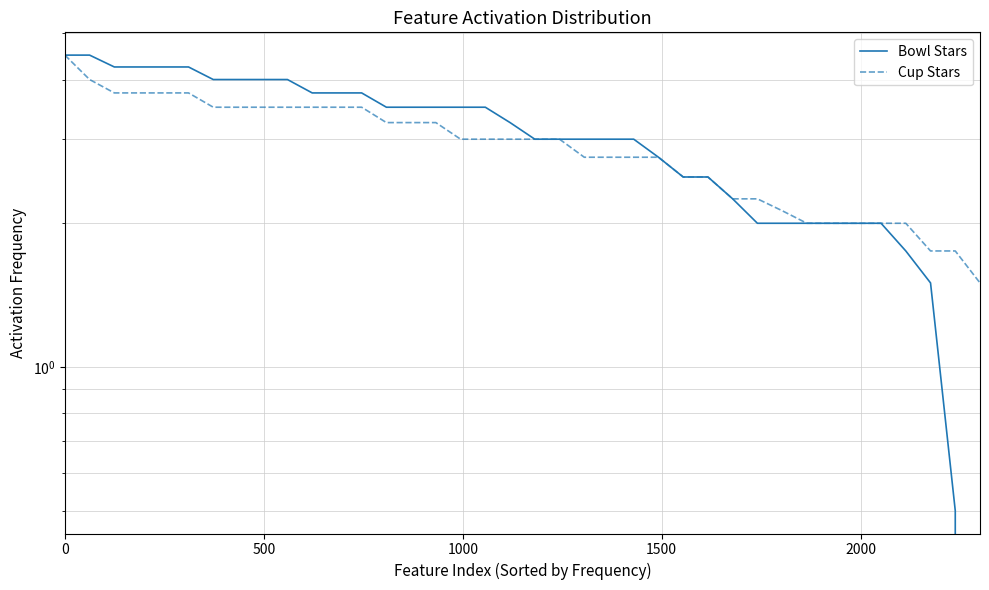

True or false: Bowl Stars and Cup Stars cross at least once.

False